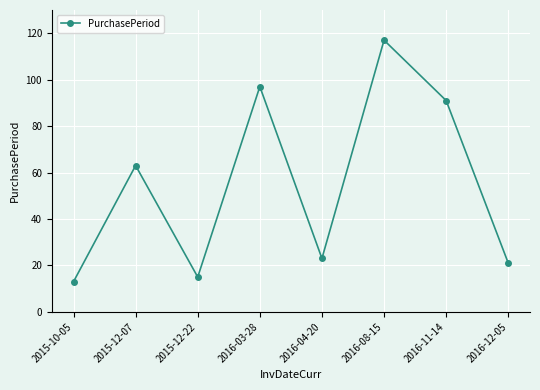

True or false: the data shows 23 at 2016-04-20.

True